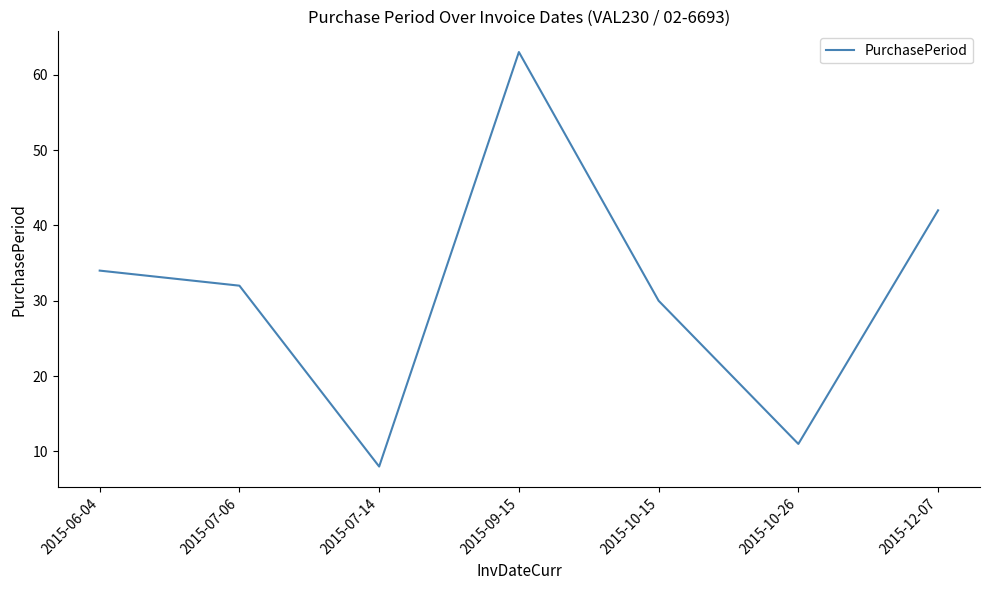

List the labels in order of value, largest first.

2015-09-15, 2015-12-07, 2015-06-04, 2015-07-06, 2015-10-15, 2015-10-26, 2015-07-14